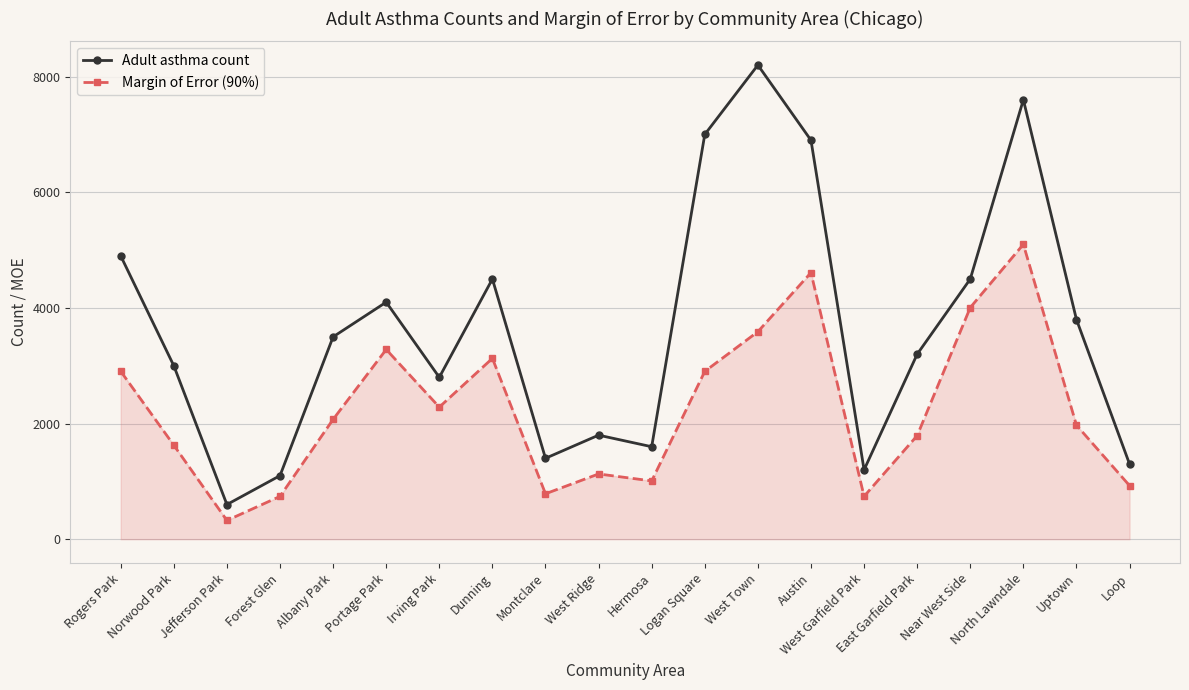

What is the difference between the maximum and minimum values in the Margin of Error (90%) series?

4774.8